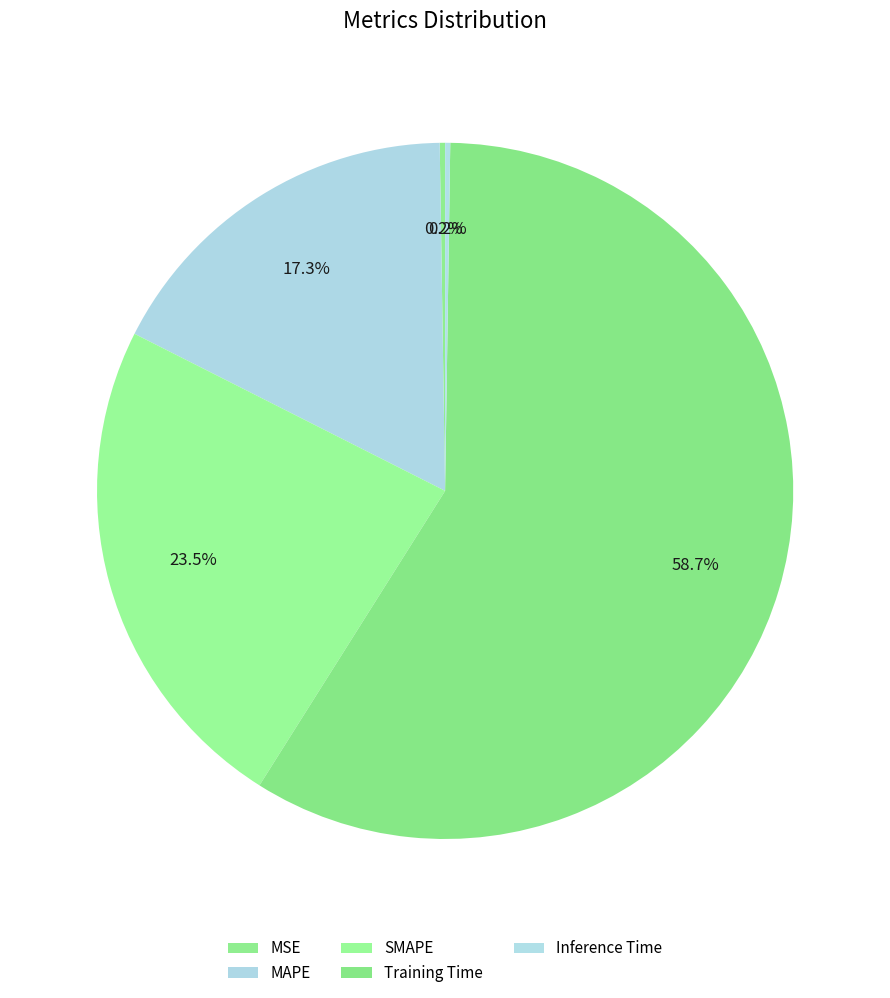

What is the smallest slice in the pie chart?

Inference Time